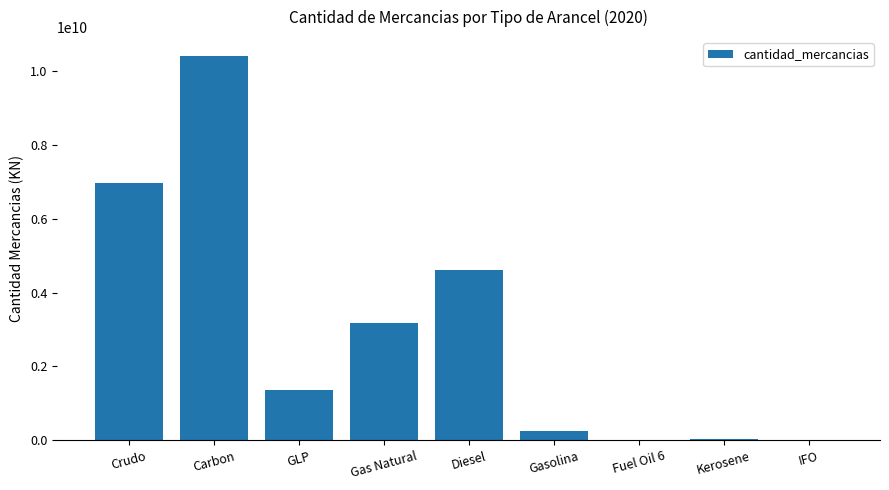

Which label corresponds to the largest value in the chart?

Carbon